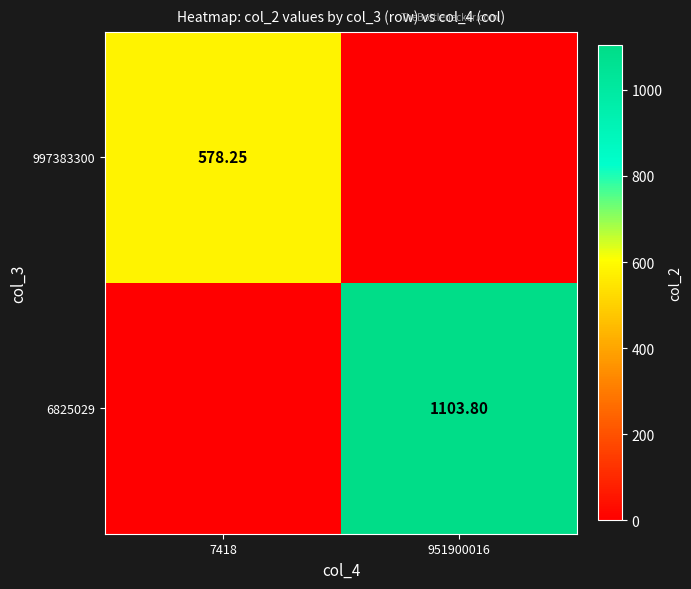

What is the greatest value displayed?

1103.8